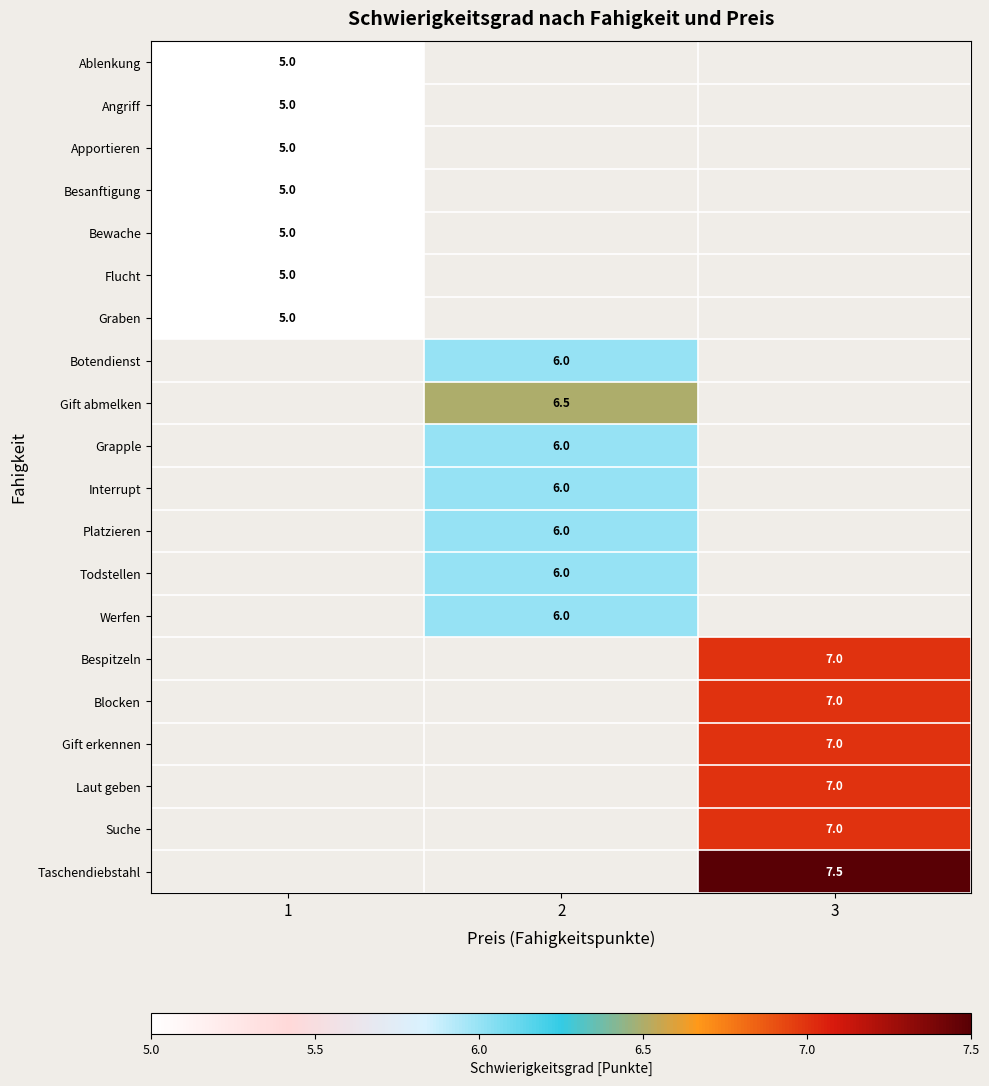

Is it true that Todstellen equals 7.9 at 2?

False